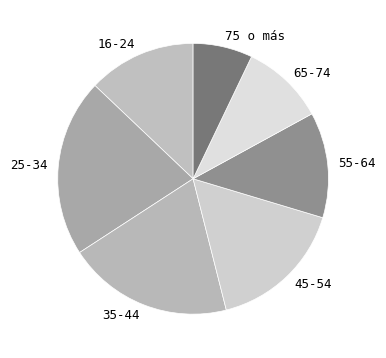

True or false: 75 o más accounts for 7% of the total.

True